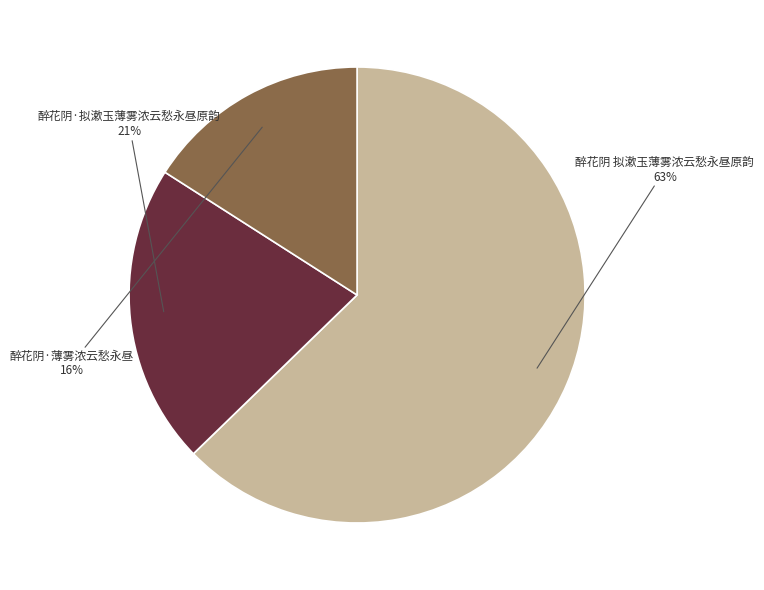

To the nearest percent, what percentage of the pie is 醉花阴·拟漱玉薄雾浓云愁永昼原韵?

21%